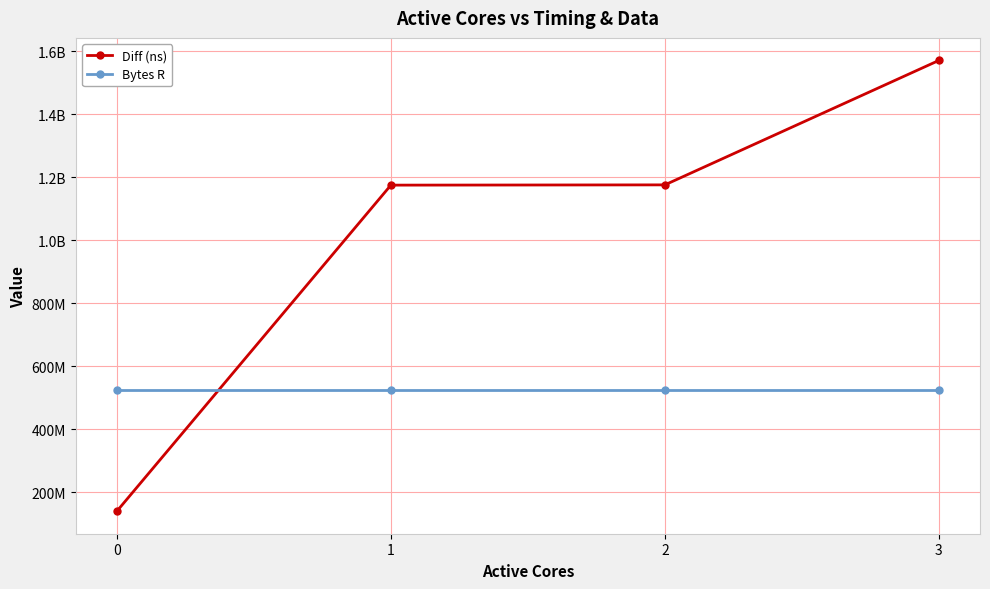

True or false: Diff (ns) has a value of 599142951 at 3.

False